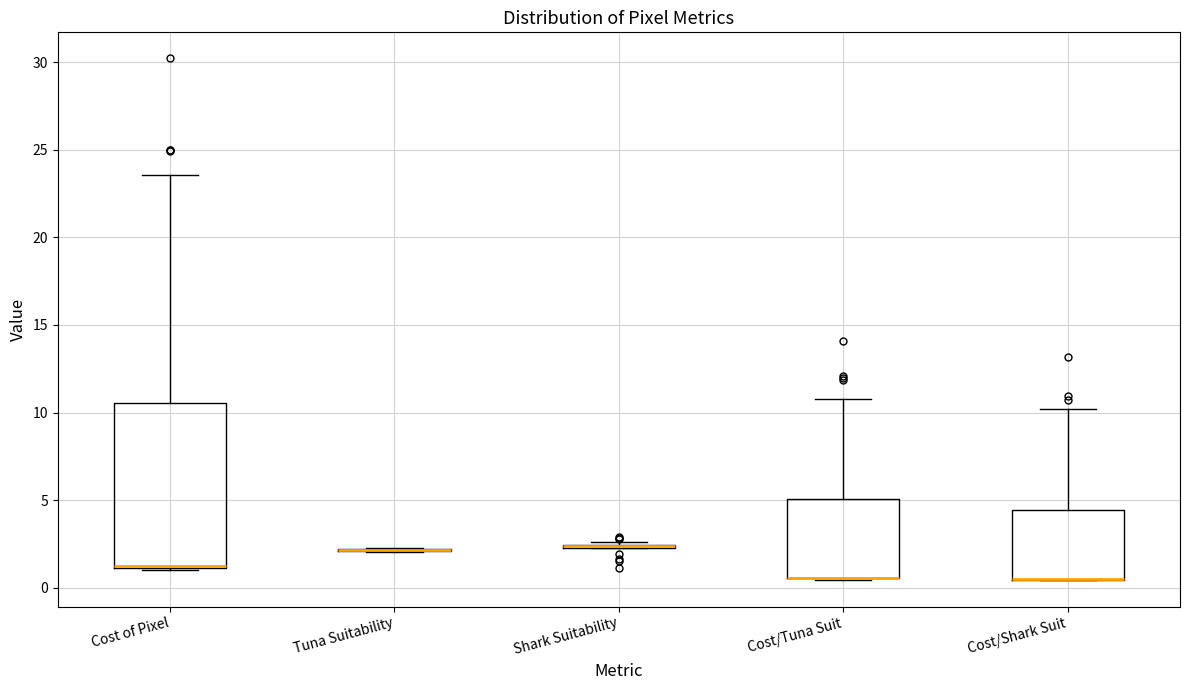

Reading left to right, transcribe this box plot: for each box, give where its median line is, the range the box spans, and where its two whiskers end, as read against the y-axis. The values are not printed on the chart, so give them approximately, as read against the axis.

Cost of Pixel: median 1.0 (drawn on the box's lower edge), box 1.0 to 10.5, whiskers 1.0 to 23.5
Tuna Suitability: box collapsed to a line at 2.0, whiskers 2.0 to 2.5
Shark Suitability: box collapsed to a line at 2.5, whiskers 2.5 to 2.5
Cost/Tuna Suit: median 0.5 (drawn on the box's lower edge), box 0.5 to 5.0, whiskers 0.5 to 11.0
Cost/Shark Suit: median 0.5 (drawn on the box's lower edge), box 0.5 to 4.5, whiskers 0.5 to 10.0